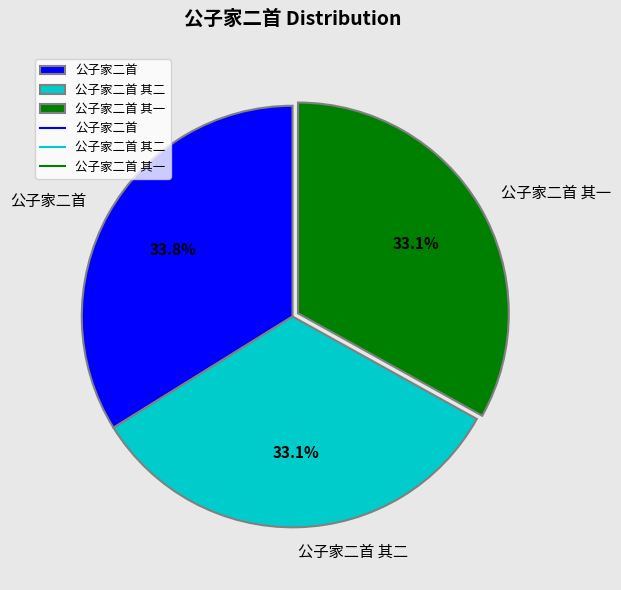

What is the largest slice in the pie chart?

公子家二首